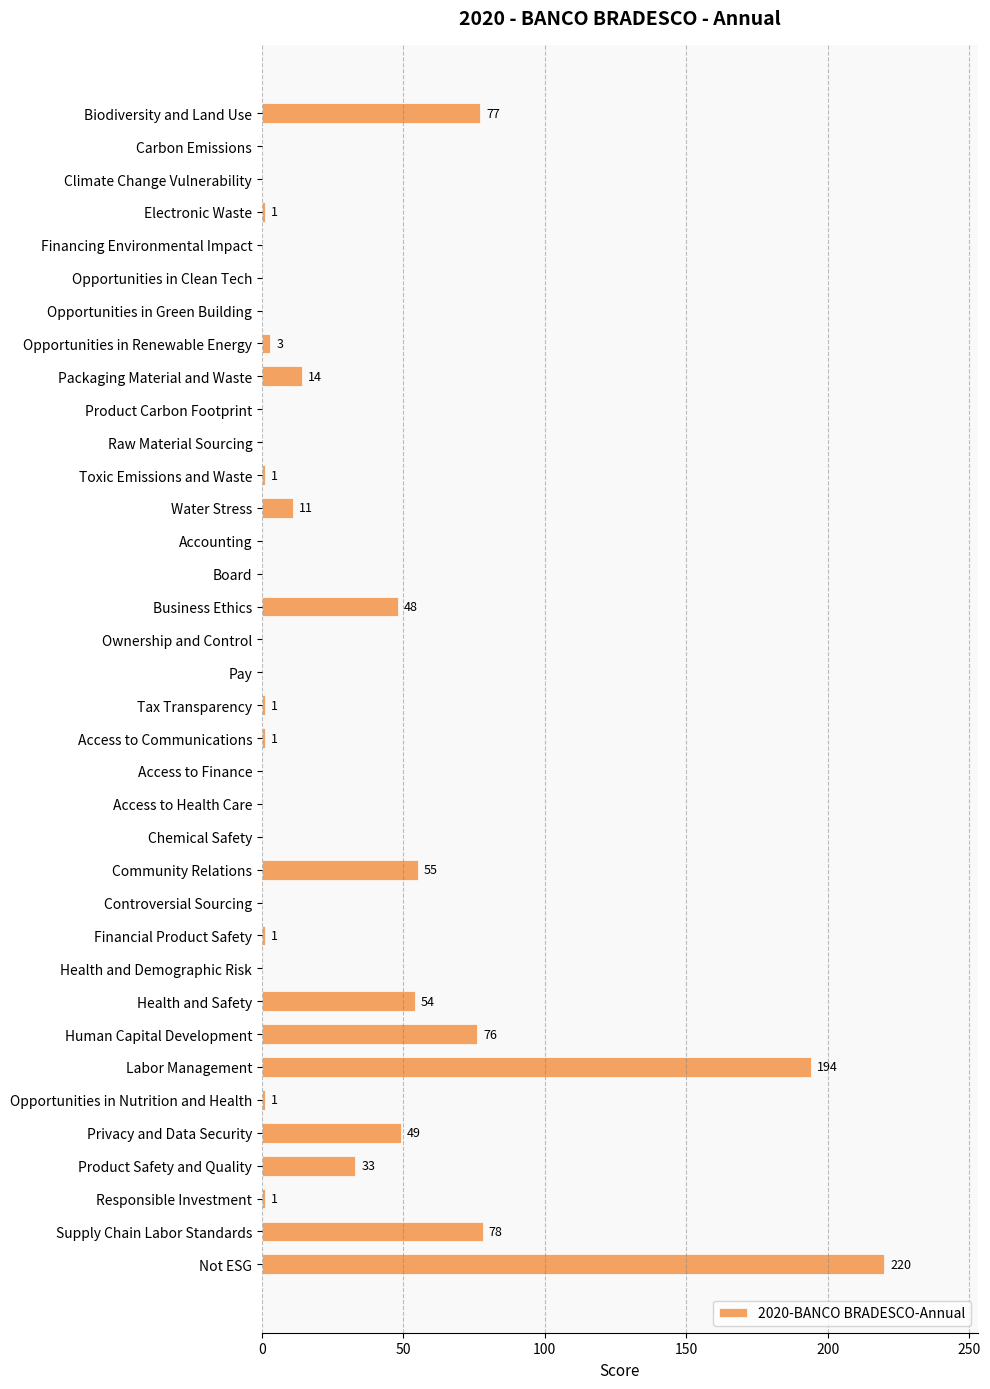

What is the change in value from Toxic Emissions and Waste to Health and Safety?

+53